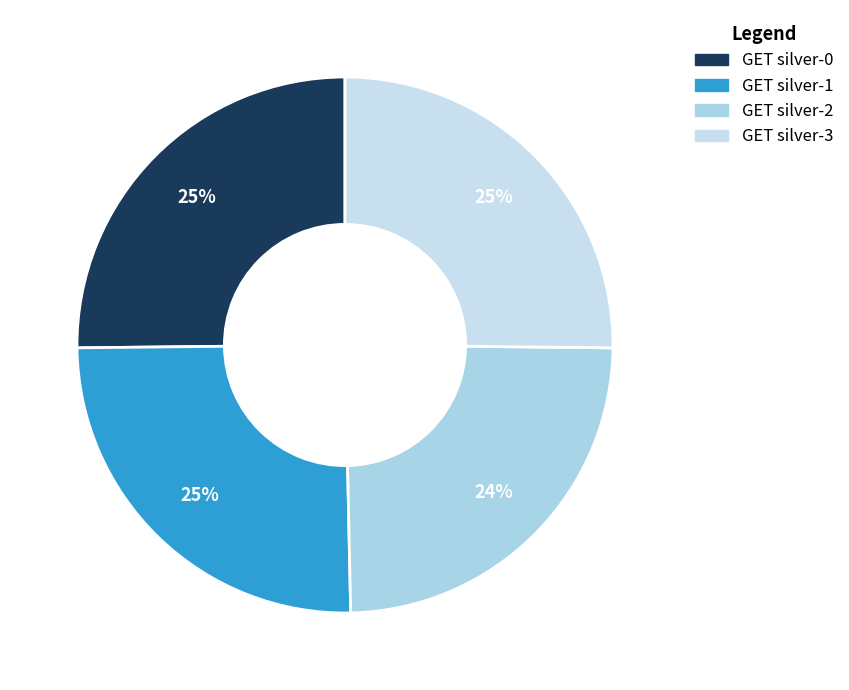

What percentage is NOT represented by GET silver-2?

75.5%